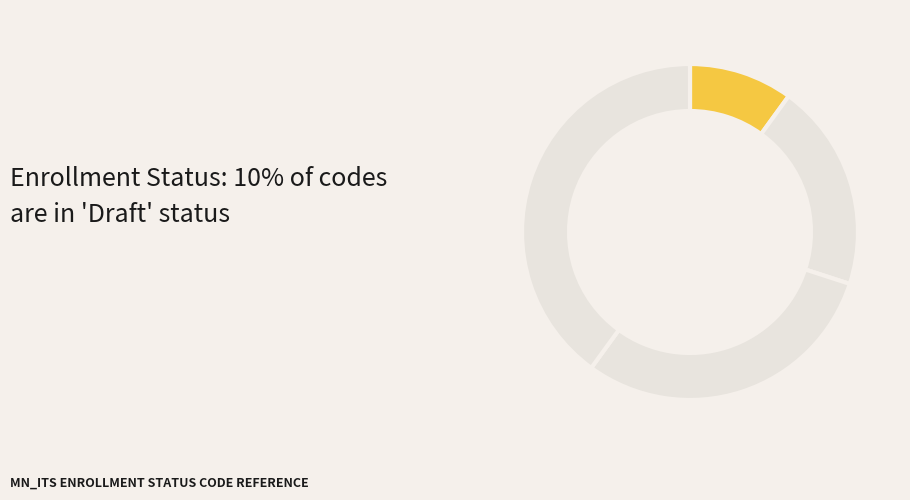

Does Rejected represent more than half of the total?

No